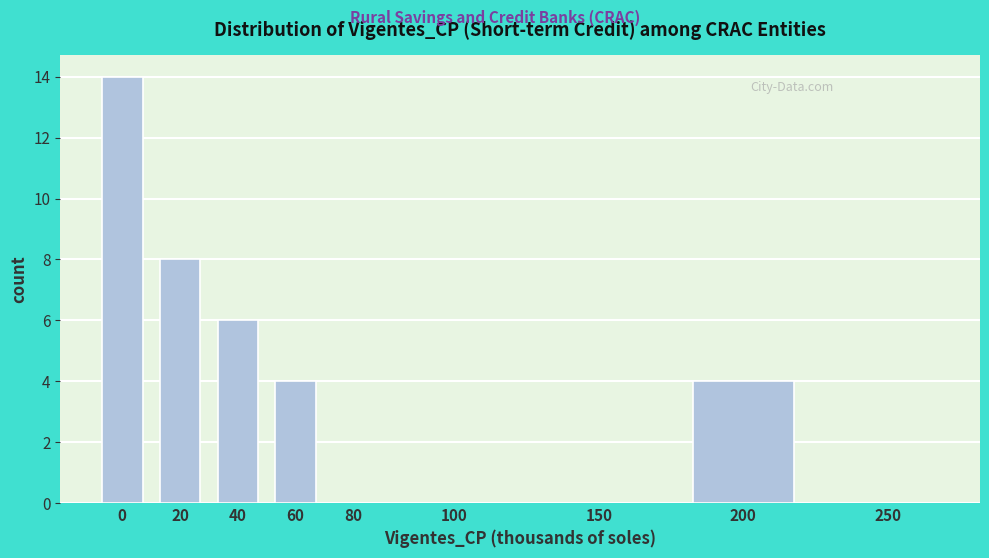

Reading right to left, what are all the values shown in this chart?

250=0	200=4	150=0	100=0	80=0	60=4	40=6	20=8	0=14